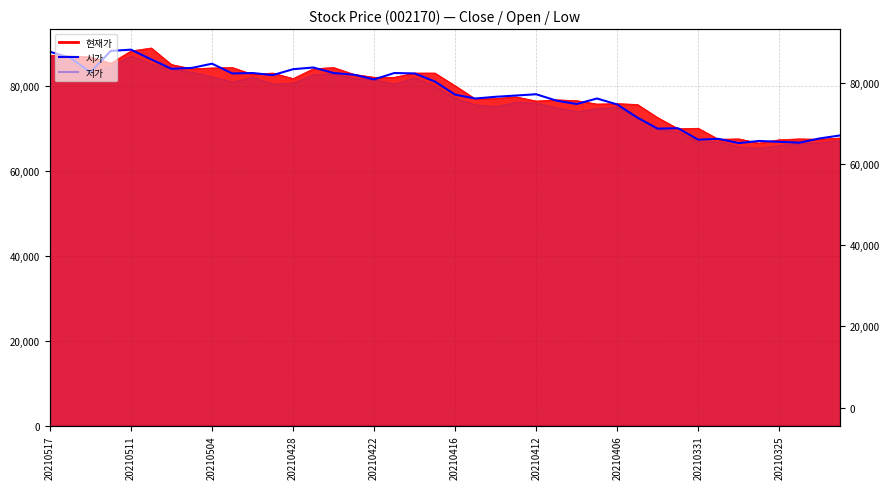

What is the sum of the values at 20210416 and 35?

153200